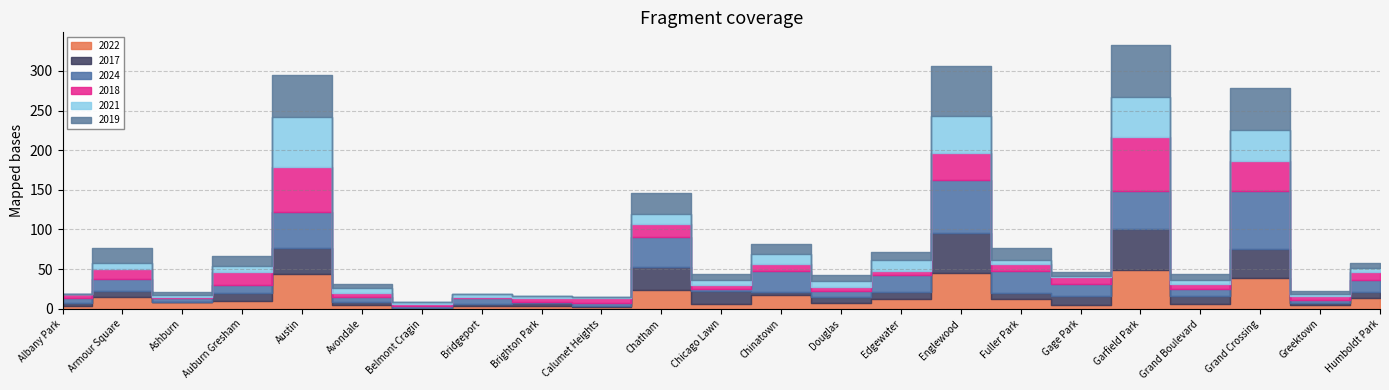

What is the difference between the highest and lowest values at Belmont Cragin?

3